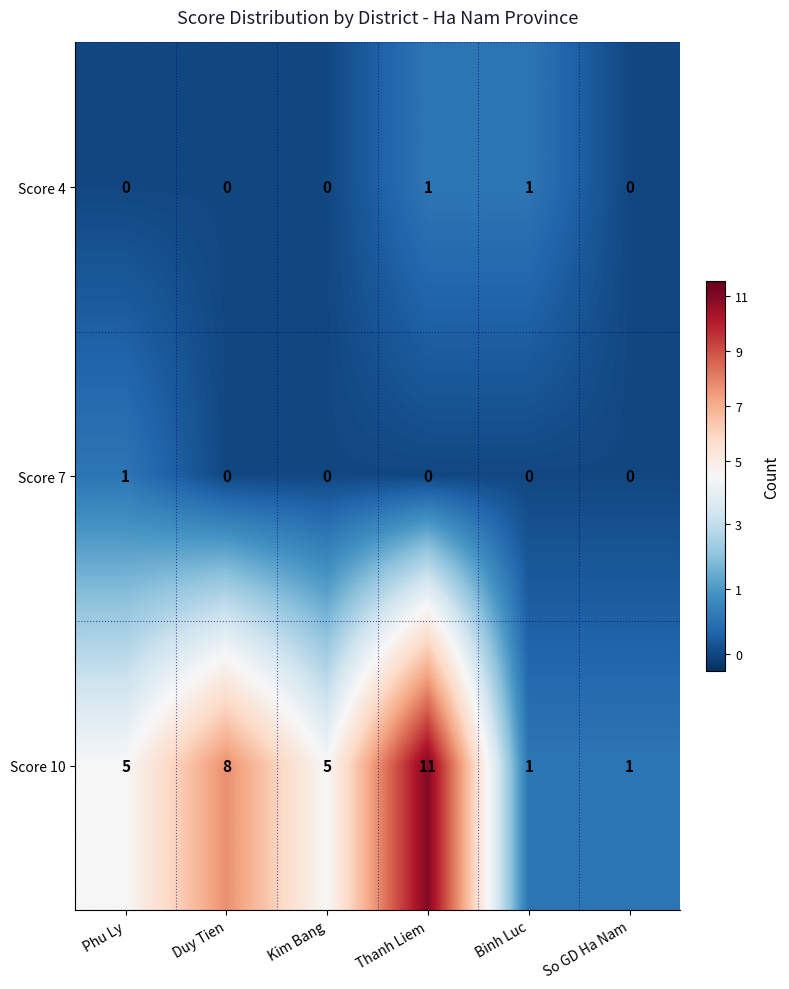

The Score 4 series shows 0 at Thanh Liem. True or false?

False